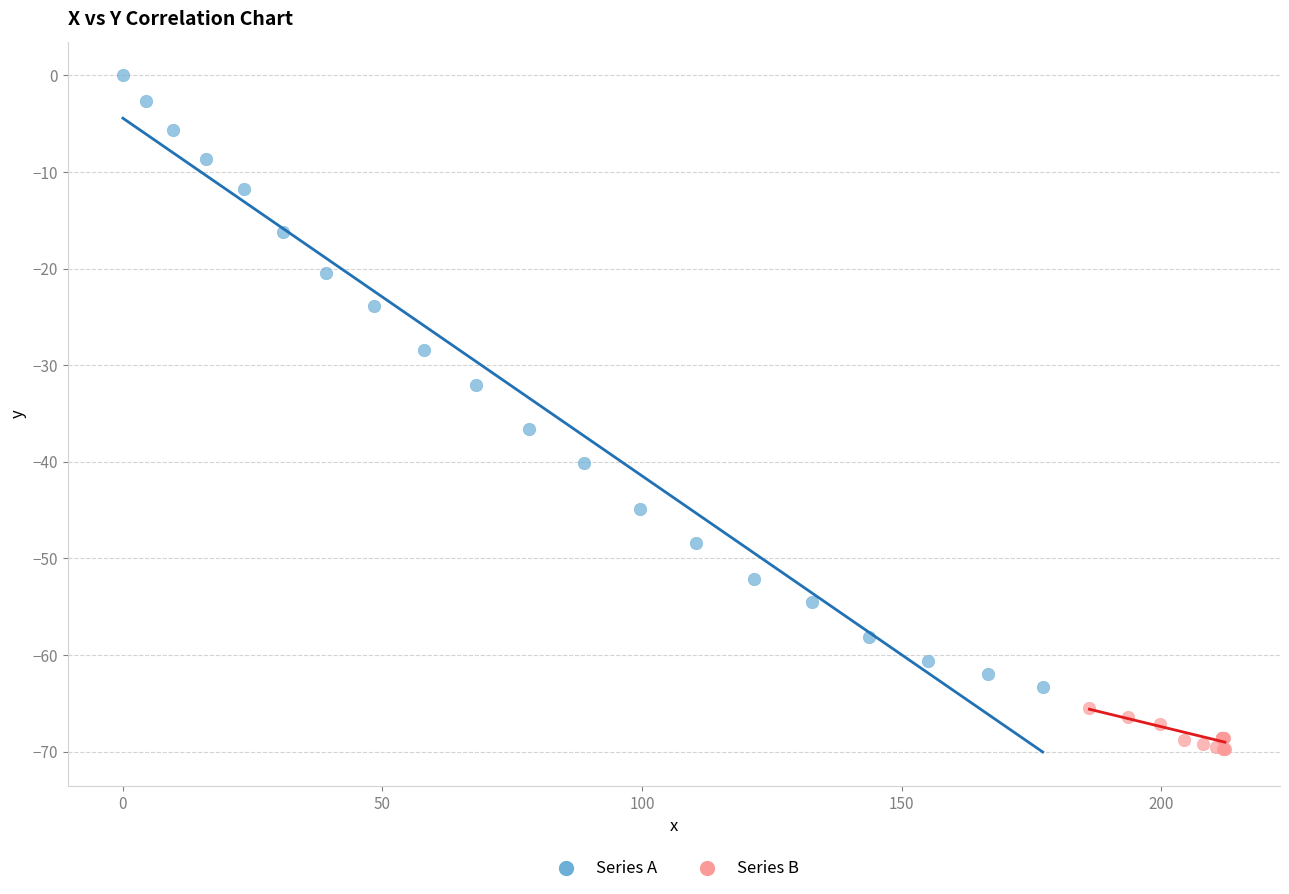

Which series contains the lowest Y value?

Series B